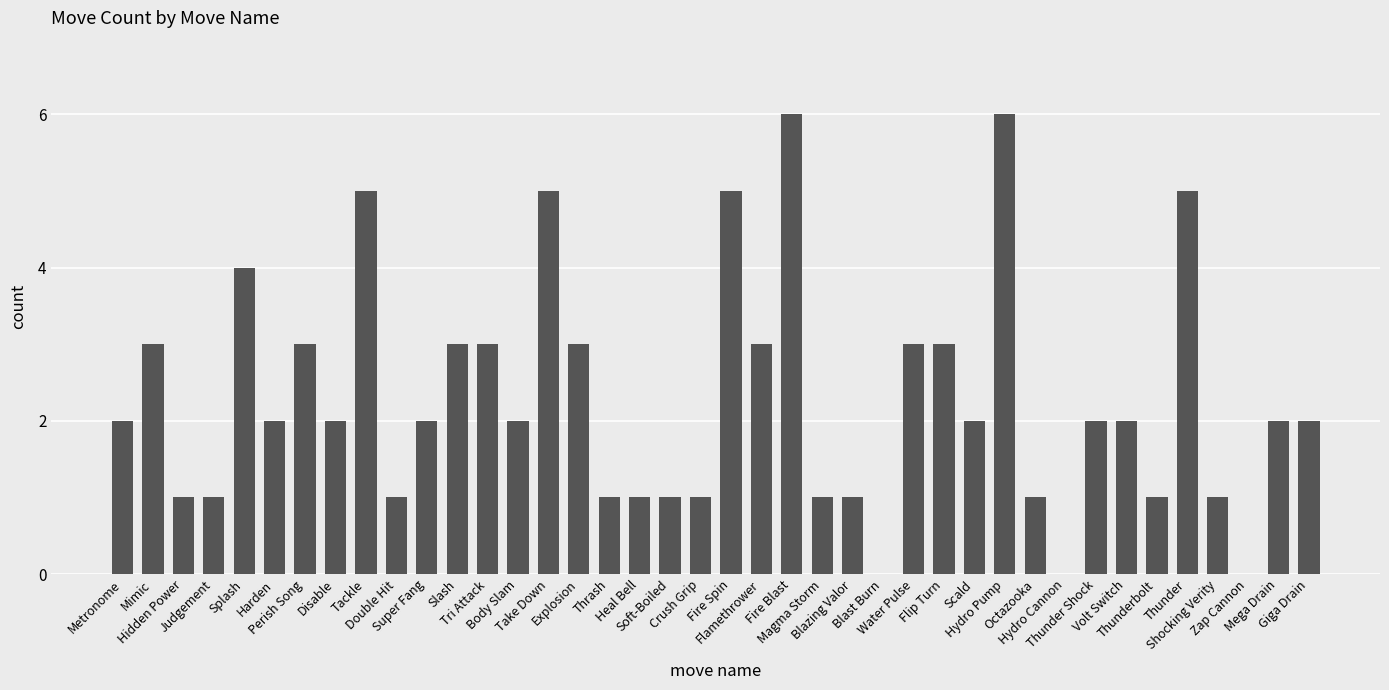

What is the greatest value displayed?

6